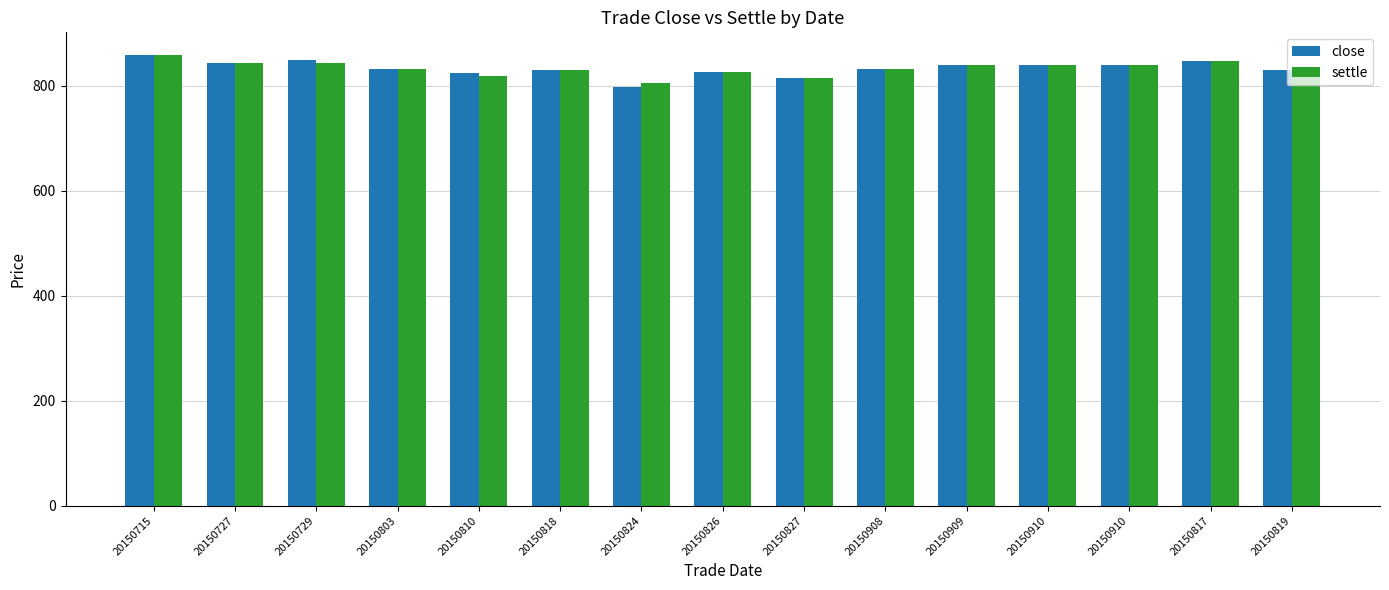

Are the bars horizontal?

No